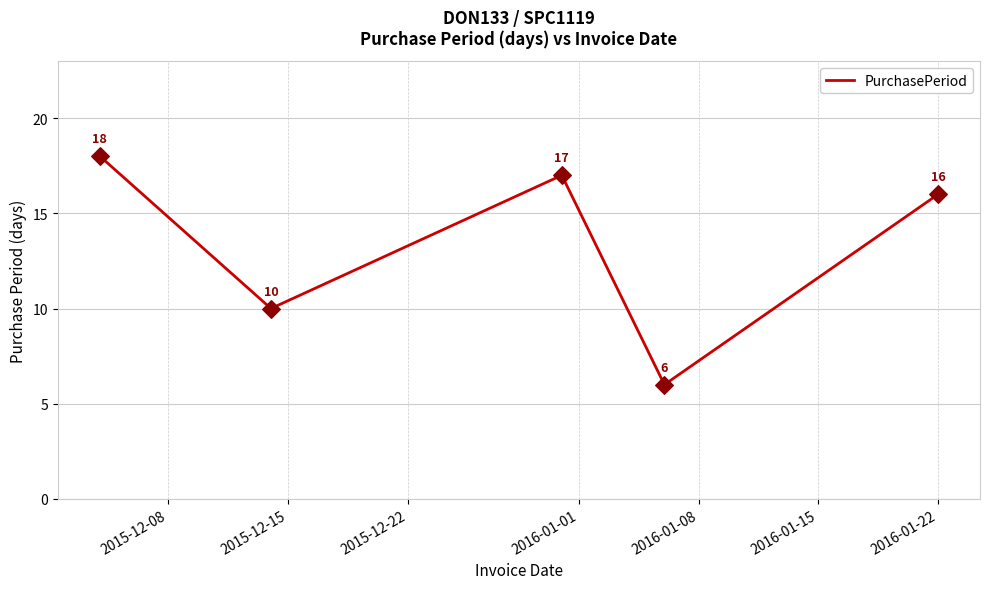

What is the sum of all values?

67